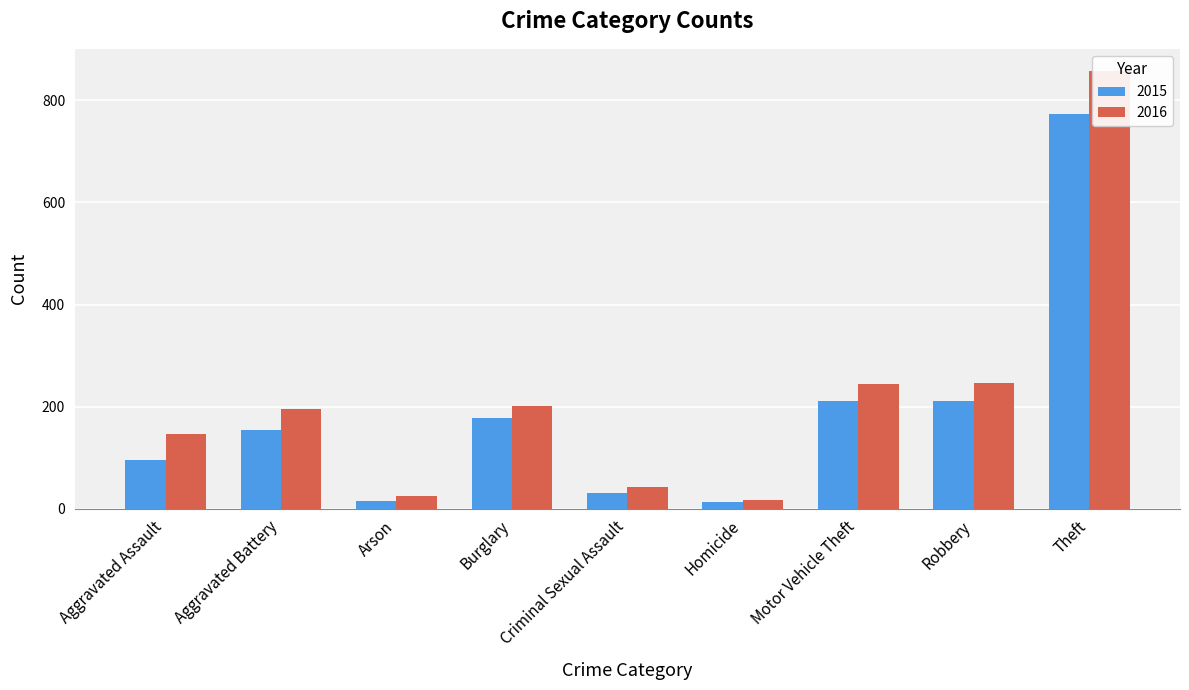

What is the average value of the 2015 series?

187